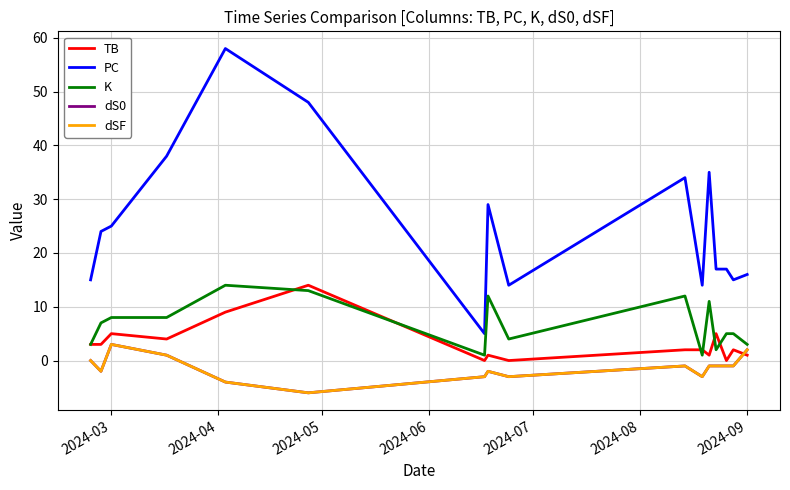

Does the chart have visible grid lines?

Yes